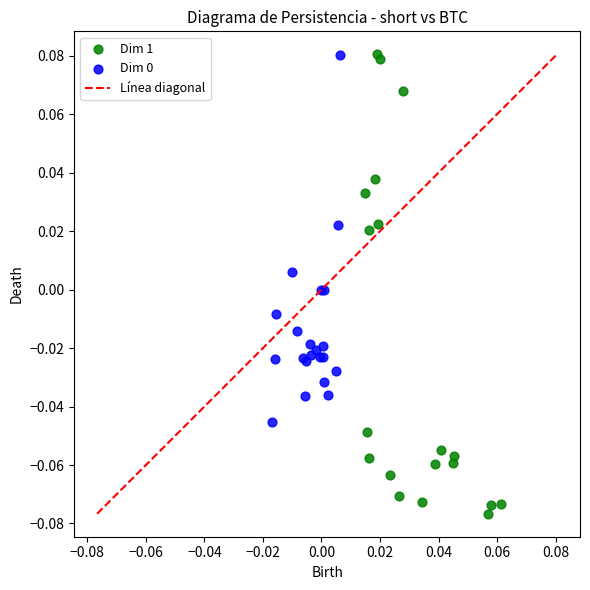

Which series contains the lowest Y value?

Dim 1